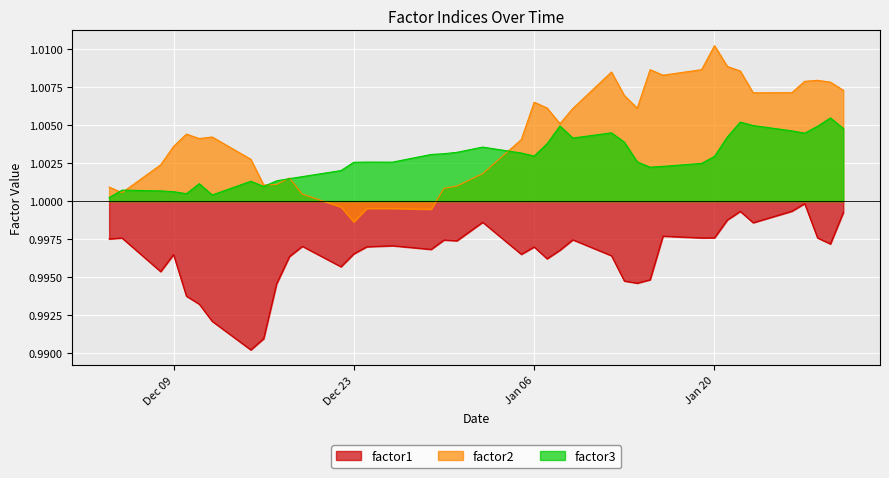

Which series has the widest spread of values?

factor2